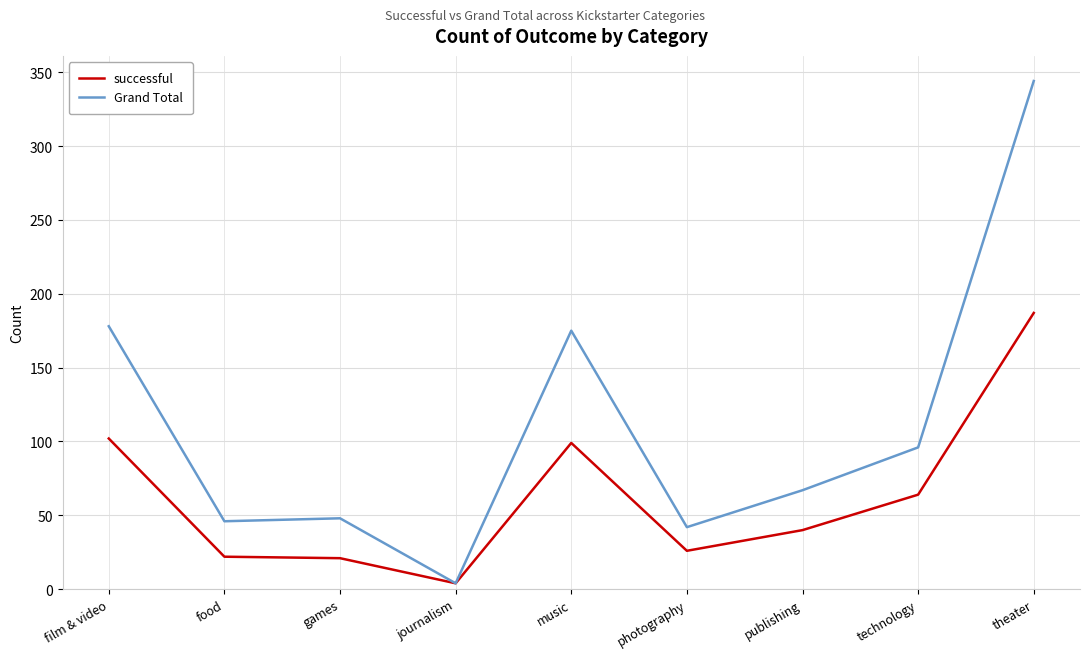

At which category does the chart reach its peak across all series?

theater